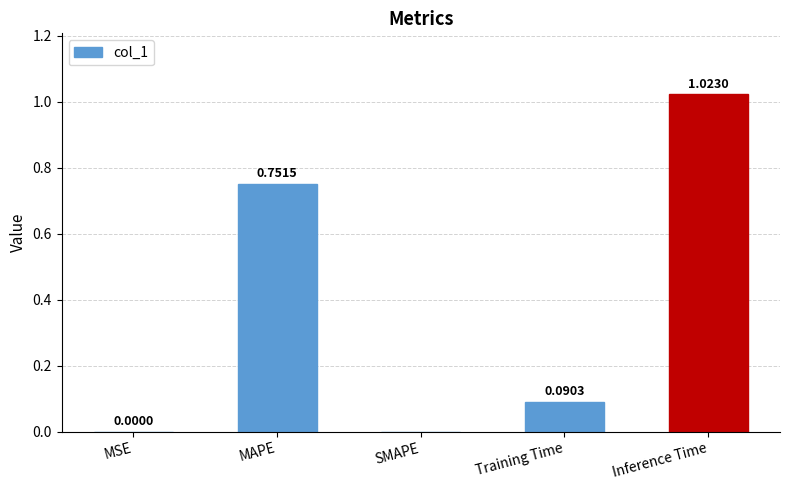

Does the chart contain stacked bars?

No